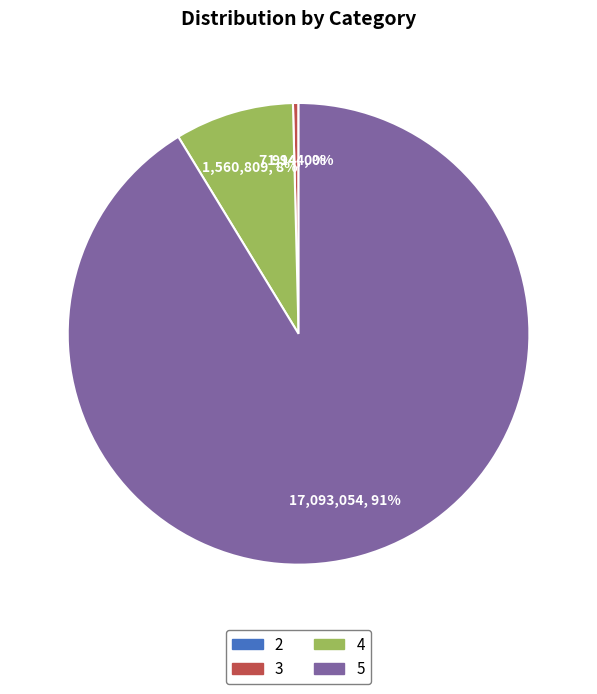

Which slice represents more than half of the pie?

5